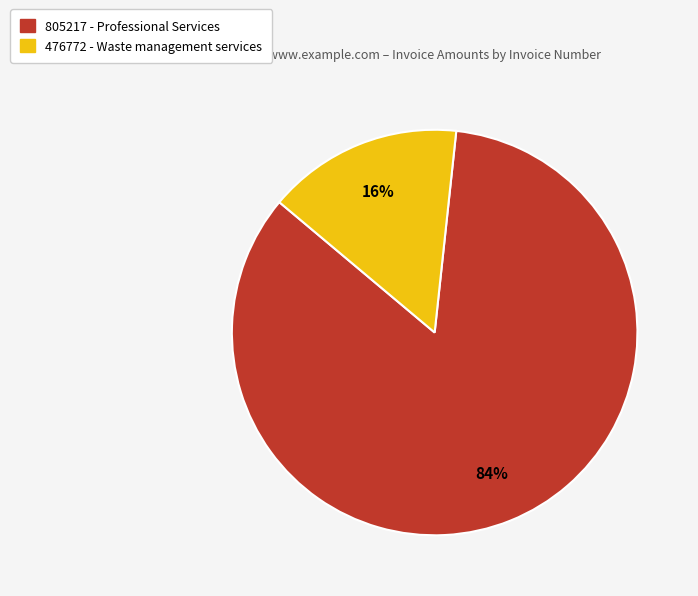

To the nearest percent, what is the average slice percentage?

50%